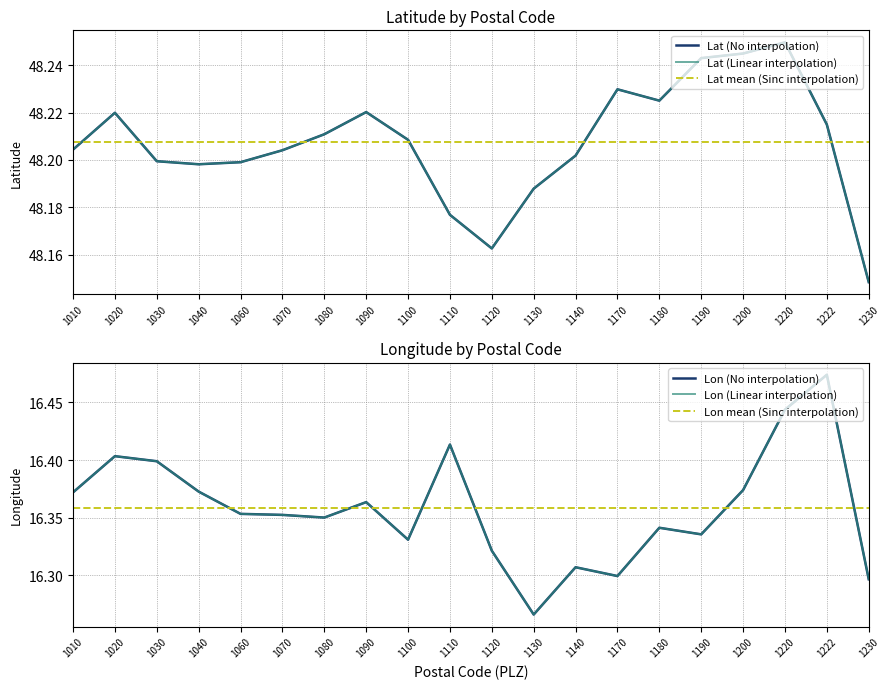

The value of Lon (Linear interpolation) at 1120 is 6.4. True or false?

False